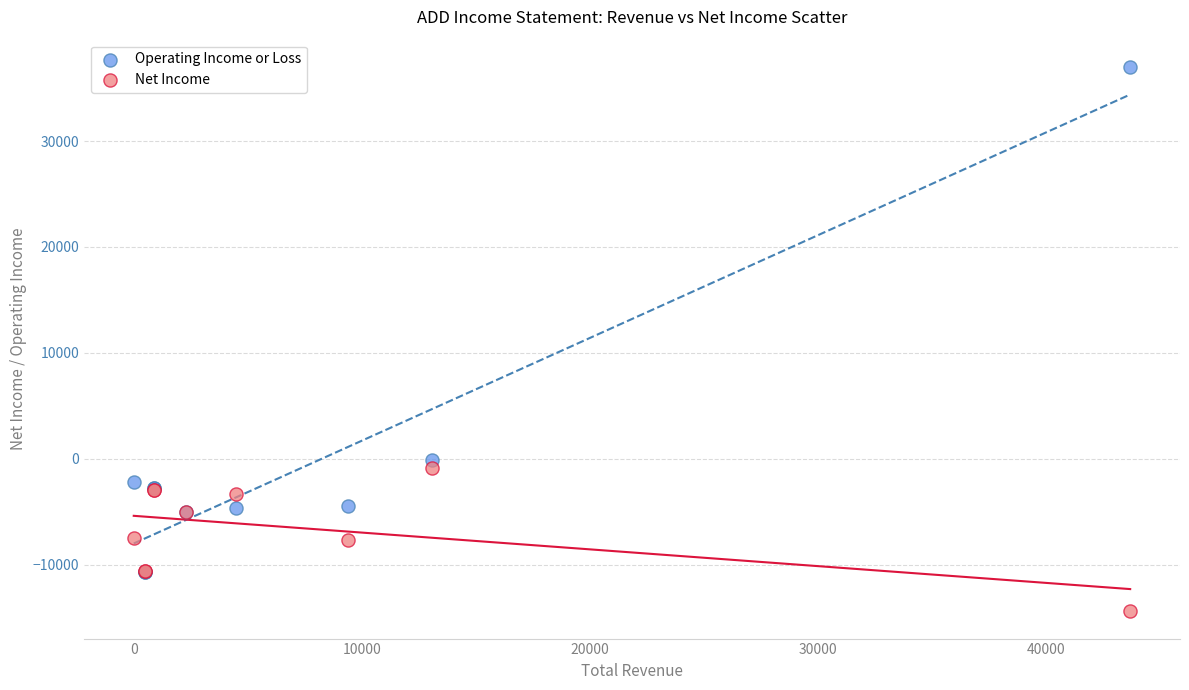

What are all the series names shown in the legend?

Operating Income or Loss, Net Income